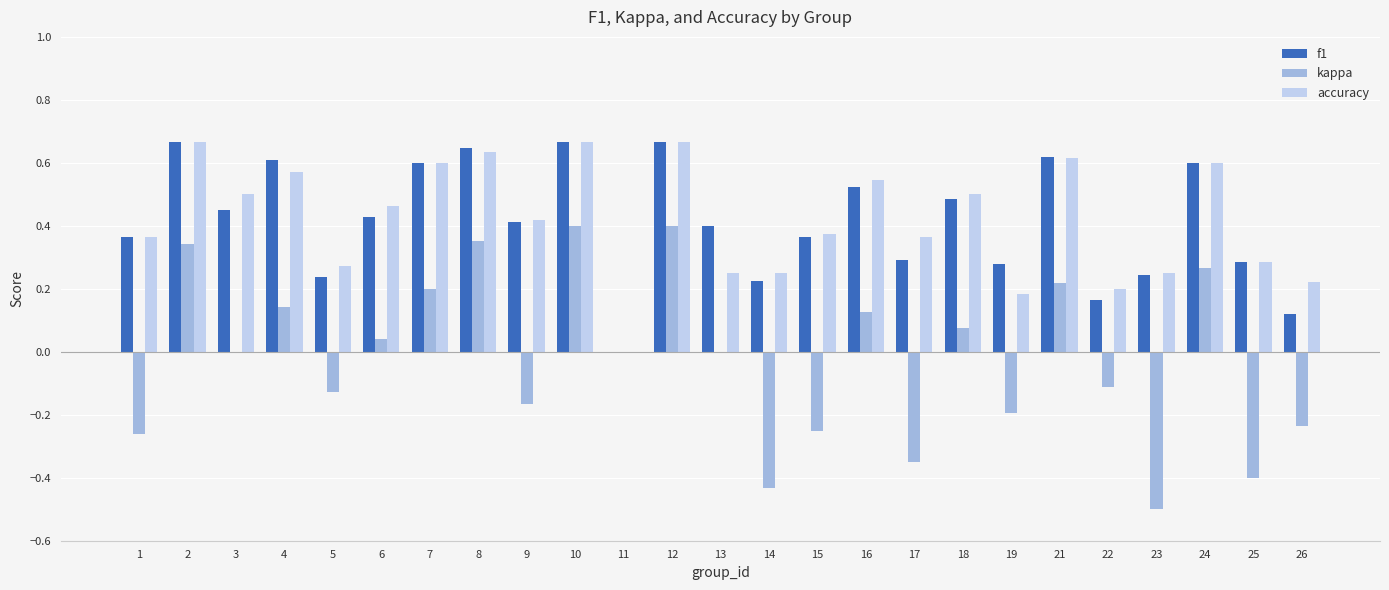

Is it true that accuracy equals 0.4 at 13?

False